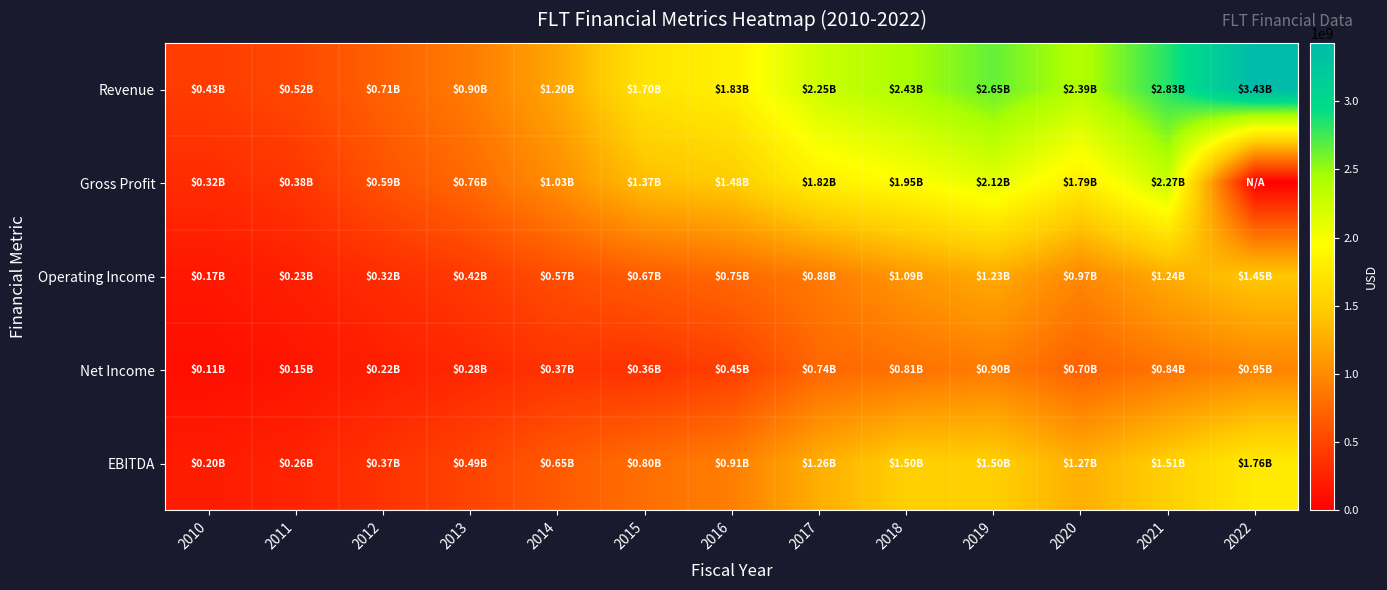

At which category is the sum across all series the highest?

2021